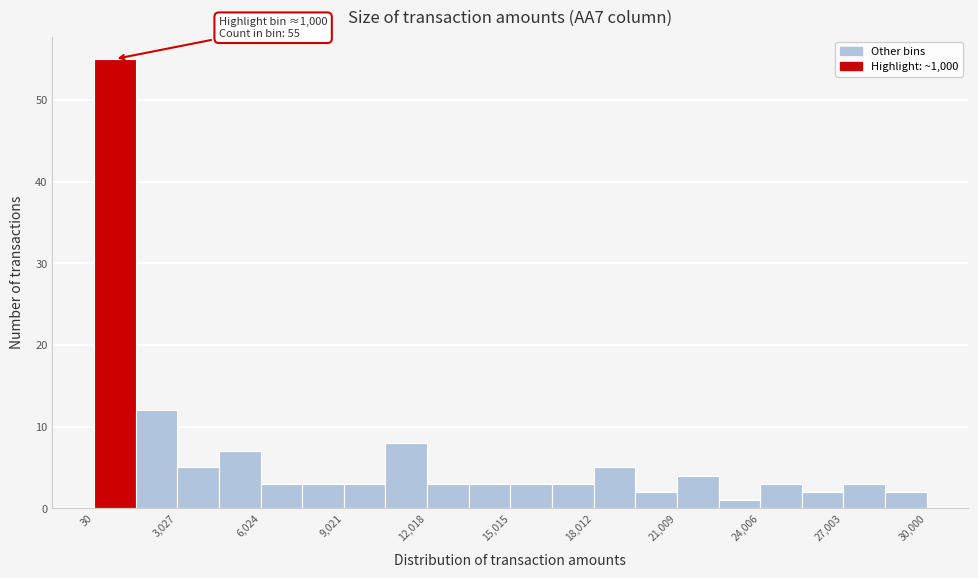

Around what value on the x-axis is the tallest bar? Give the approximate position of its centre, as read against the axis.

1000